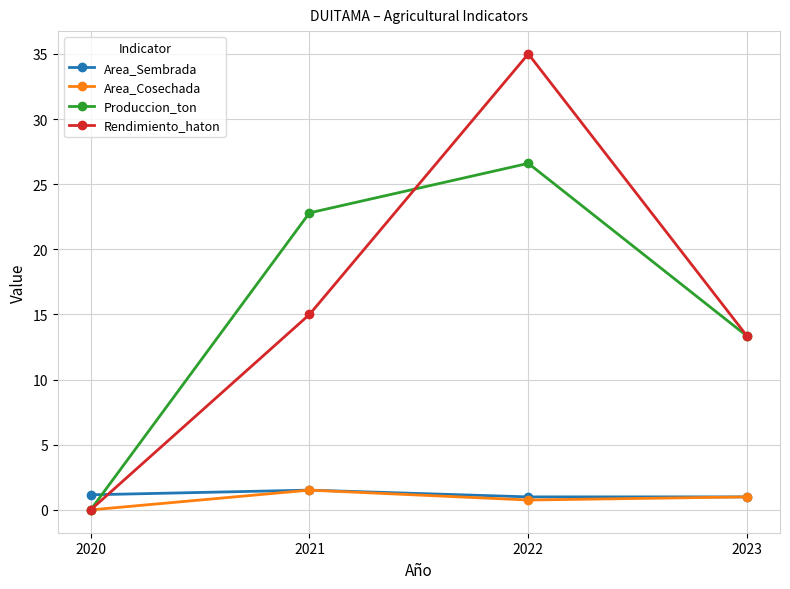

Does the chart have visible grid lines?

Yes